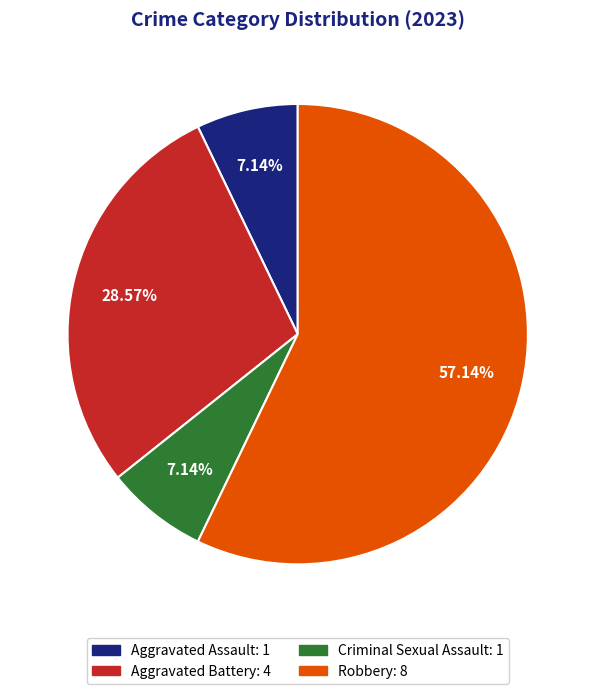

To the nearest percent, what is the difference between the Aggravated Battery and Aggravated Assault slice percentages?

21%